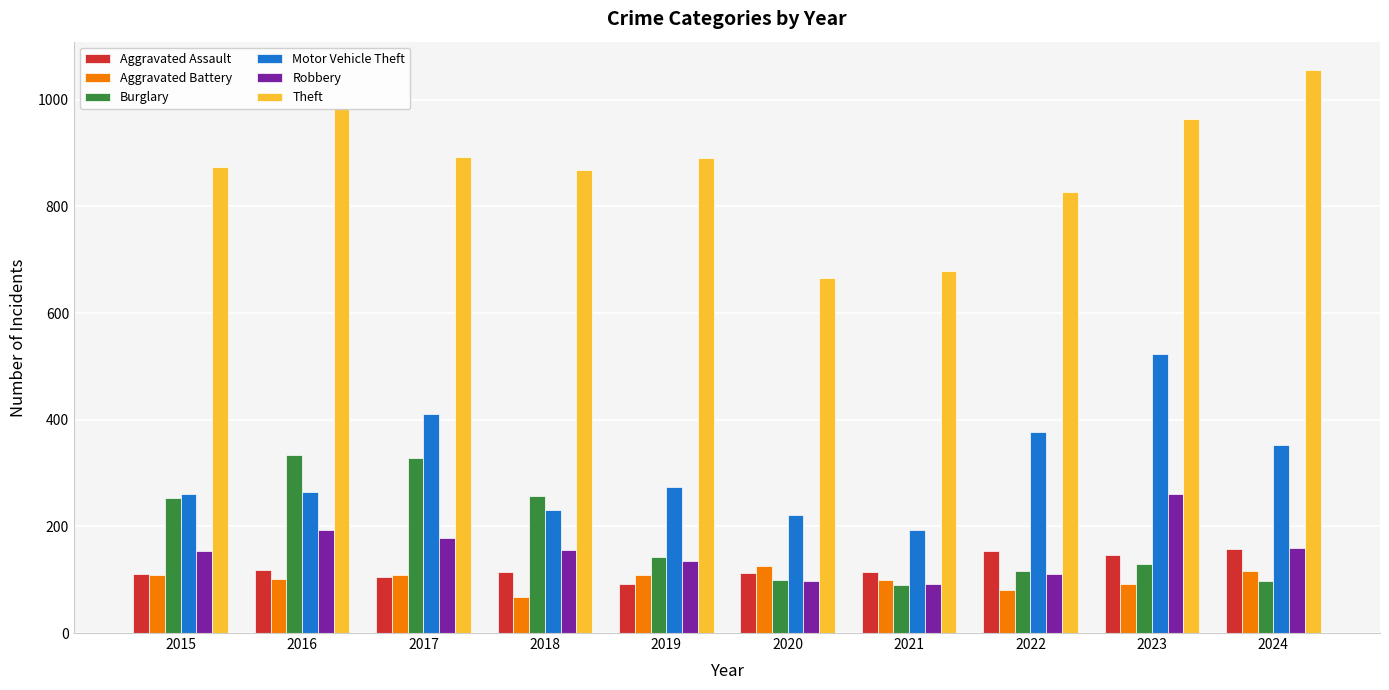

Is it true that Burglary equals 82 at 2018?

False